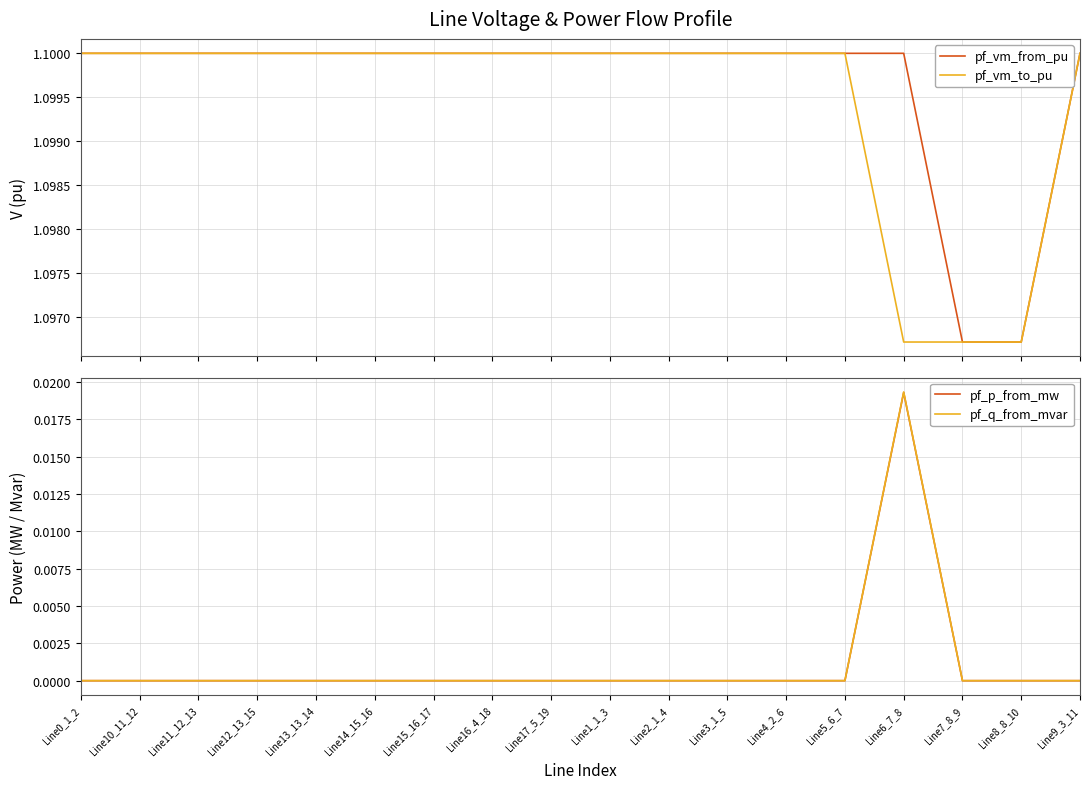

Rank the categories by pf_p_from_mw value from lowest to highest.

Line7_8_9, Line8_8_10, Line0_1_2, Line10_11_12, Line11_12_13, Line12_13_15, Line13_13_14, Line14_15_16, Line15_16_17, Line16_4_18, Line17_5_19, Line1_1_3, Line2_1_4, Line3_1_5, Line4_2_6, Line5_6_7, Line9_3_11, Line6_7_8